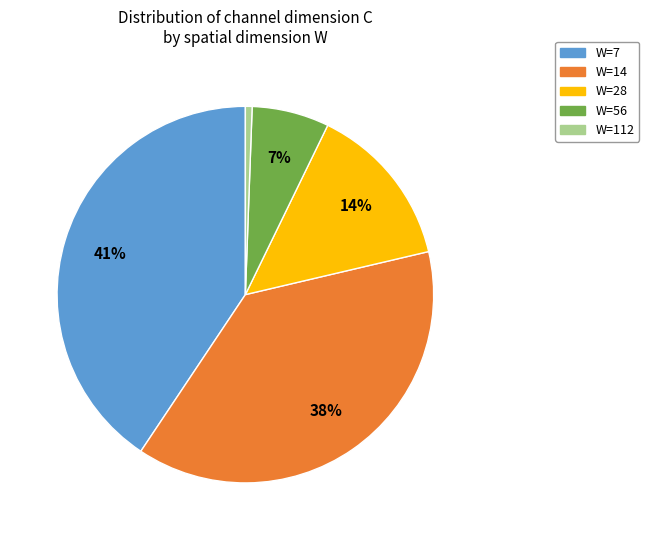

The W=28 slice represents 14% of the pie. True or false?

True